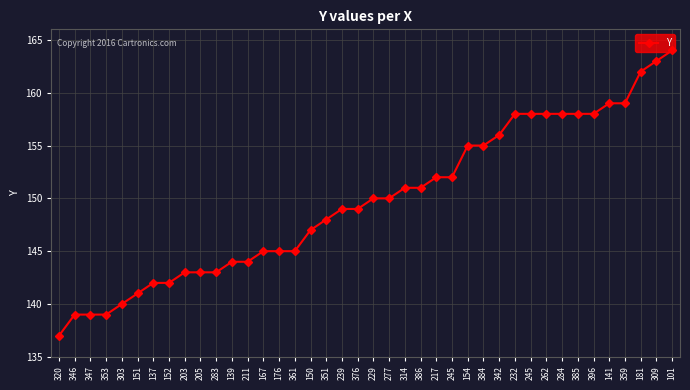

How many lines are shown in the chart?

1